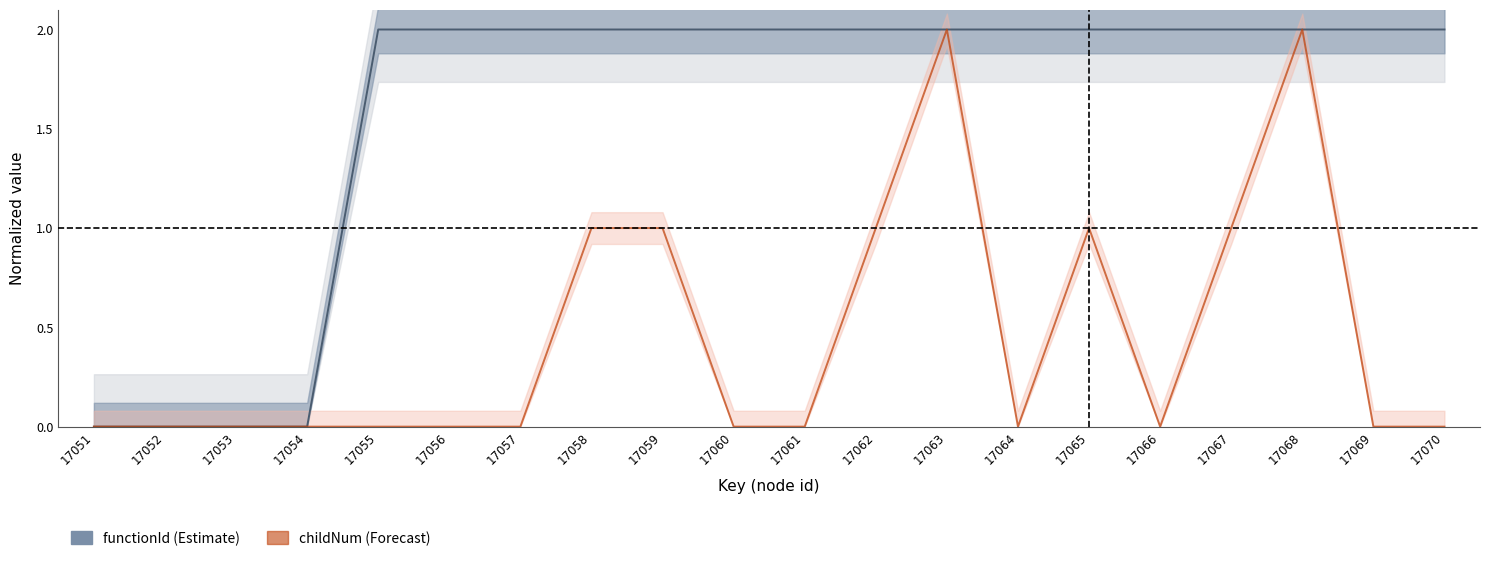

At which category is the sum across all series the highest?

17063